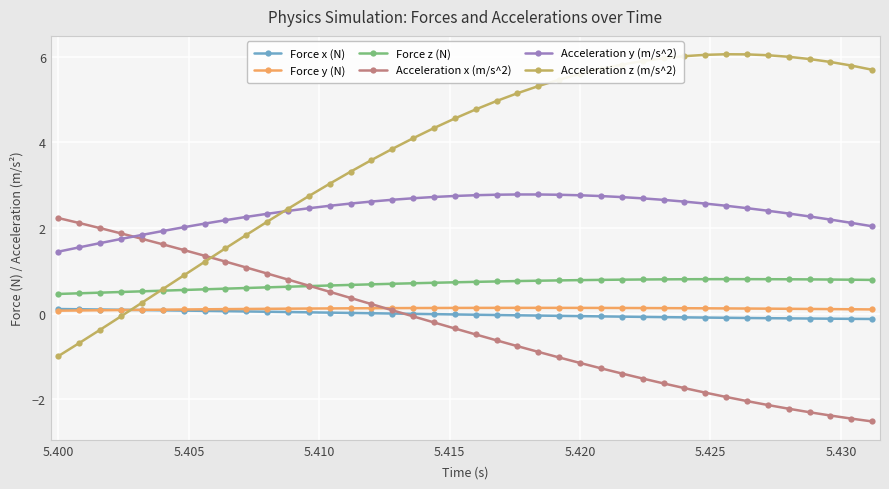

How many positive values does the Acceleration x (m/s^2) series have?

17